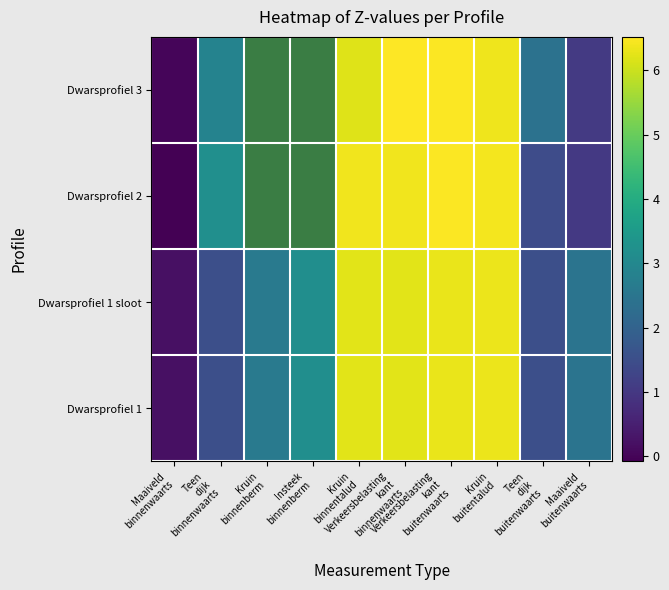

True or false: Dwarsprofiel 3 has a value of 6.2 at Kruin binnentalud.

True